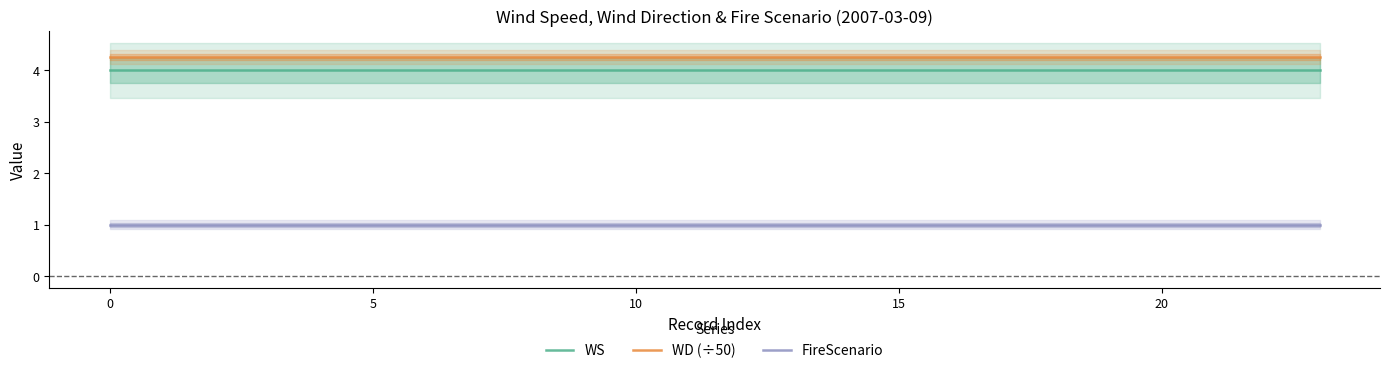

True or false: WD (÷50) has more than 1 points higher than both neighbors.

False